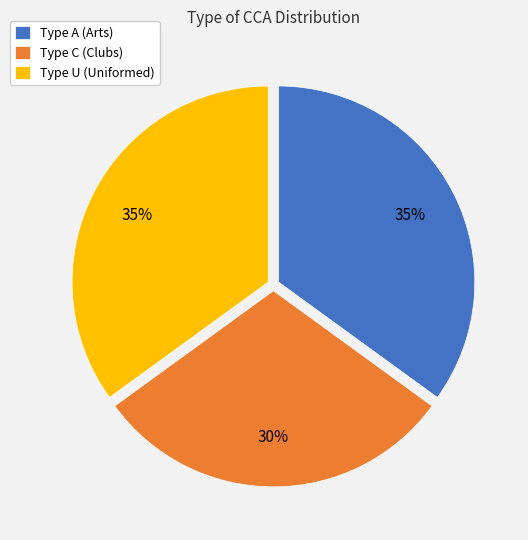

To the nearest percent, what percentage of the pie is Type C (Clubs)?

30%